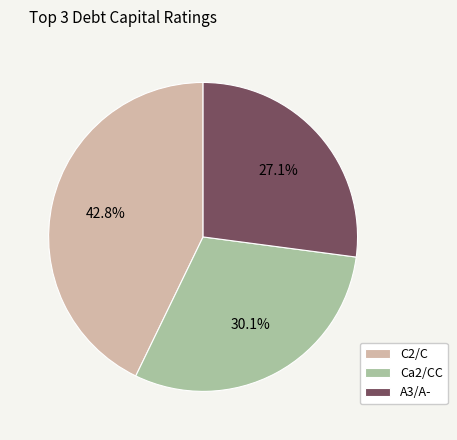

Is there any slice that represents more than half of the pie?

No